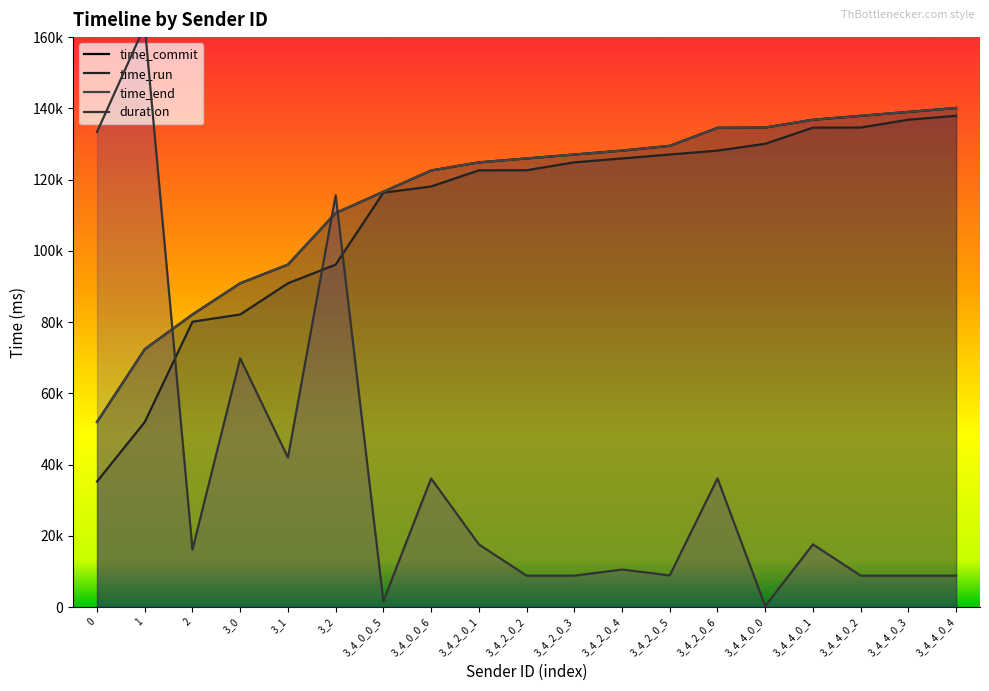

True or false: time_end has more than 0 points higher than both neighbors.

False